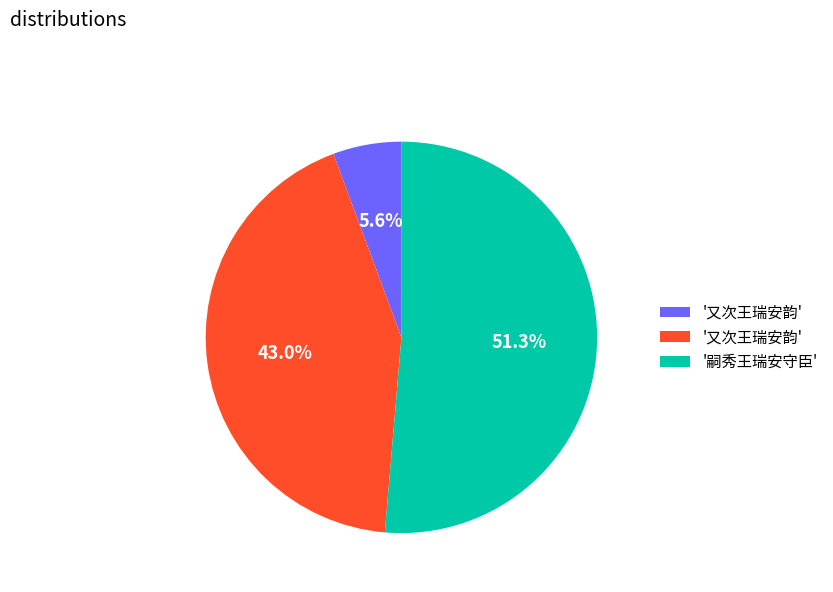

Count the number of slices in the pie.

3